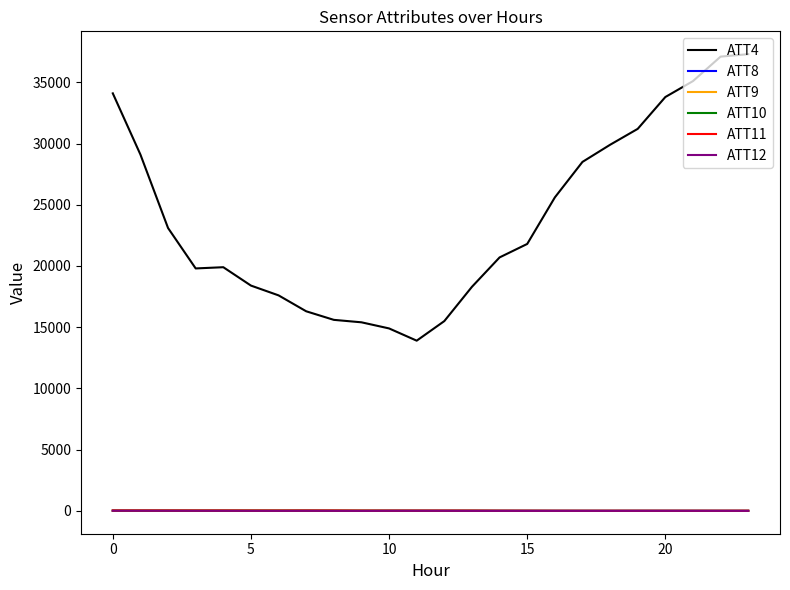

At how many categories does at least one series exceed 10498?

24